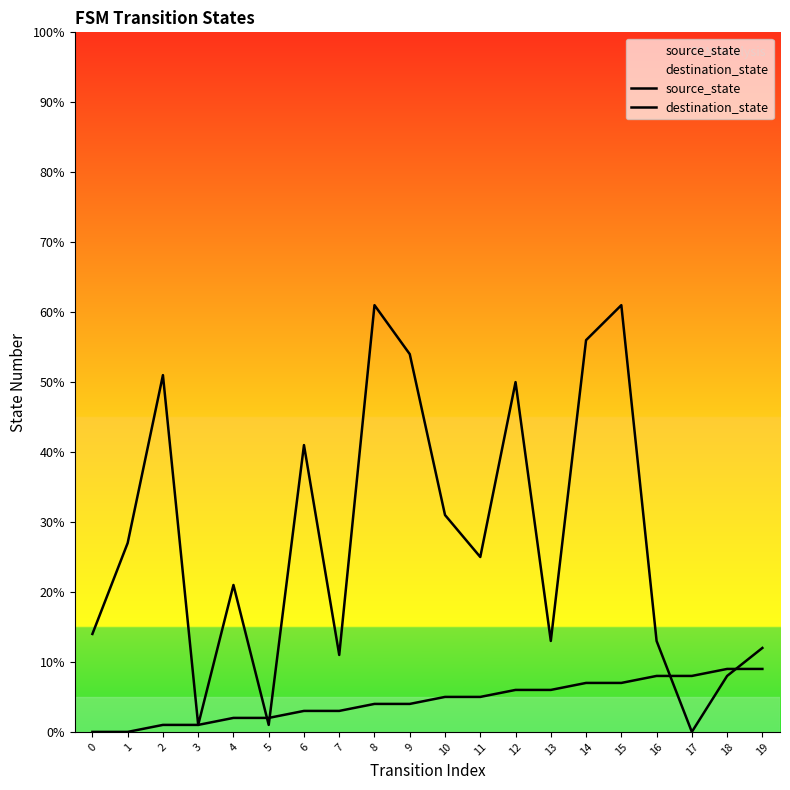

The value of destination_state at 9 is 54. True or false?

True